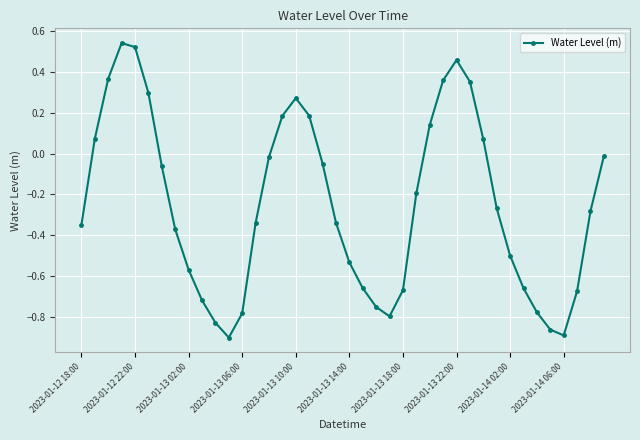

How many points are higher than both their immediate neighbors (excluding endpoints)?

3